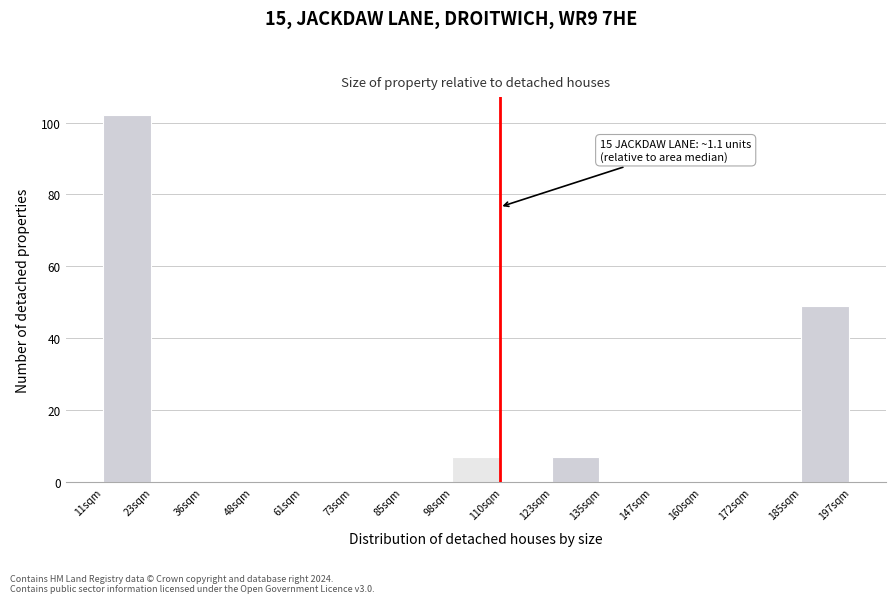

Reading left to right, what are all the values shown in this chart?

11sqm=102	23sqm=0	36sqm=0	48sqm=0	61sqm=0	73sqm=0	85sqm=0	98sqm=7	110sqm=0	123sqm=7	135sqm=0	147sqm=0	160sqm=0	172sqm=0	185sqm=49